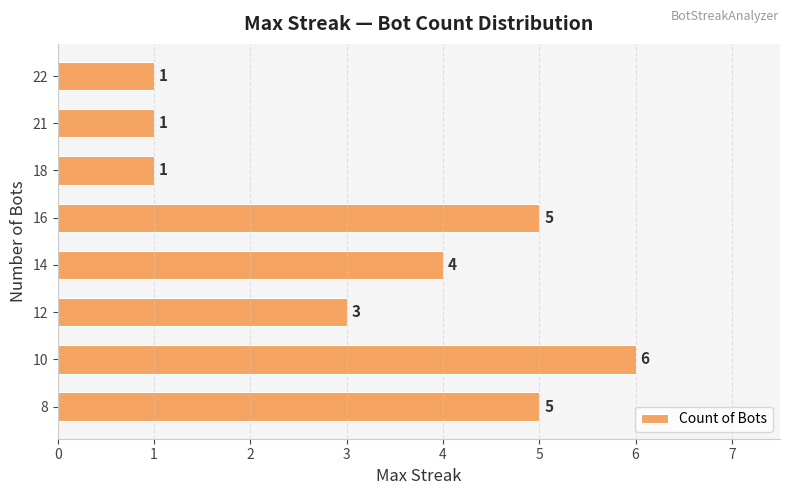

What is the difference between the maximum and minimum values?

5